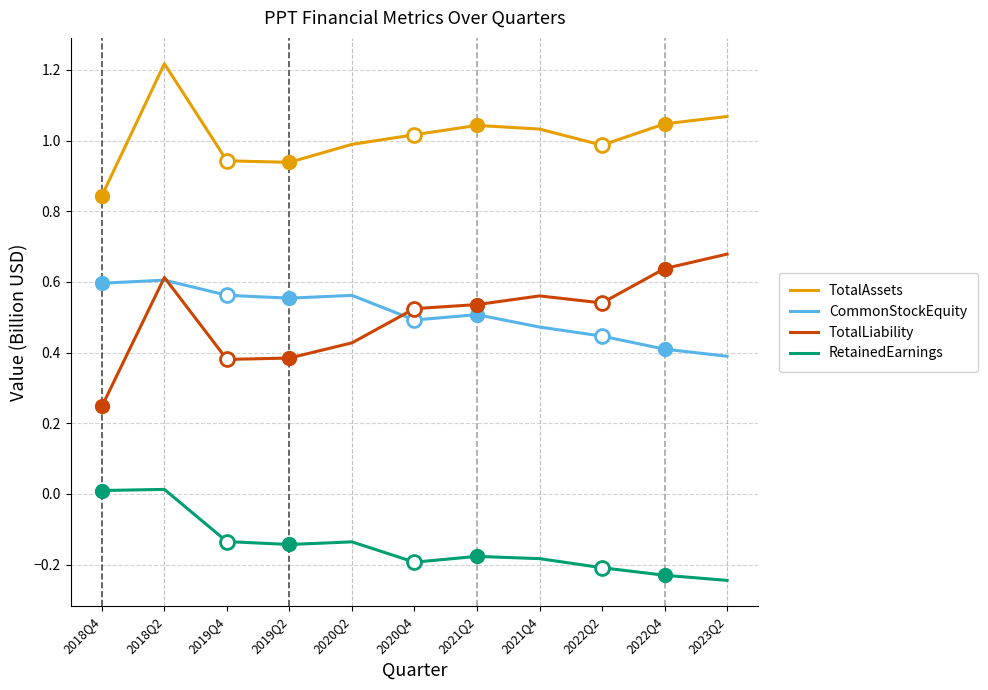

True or false: TotalLiability and RetainedEarnings cross at least once.

False